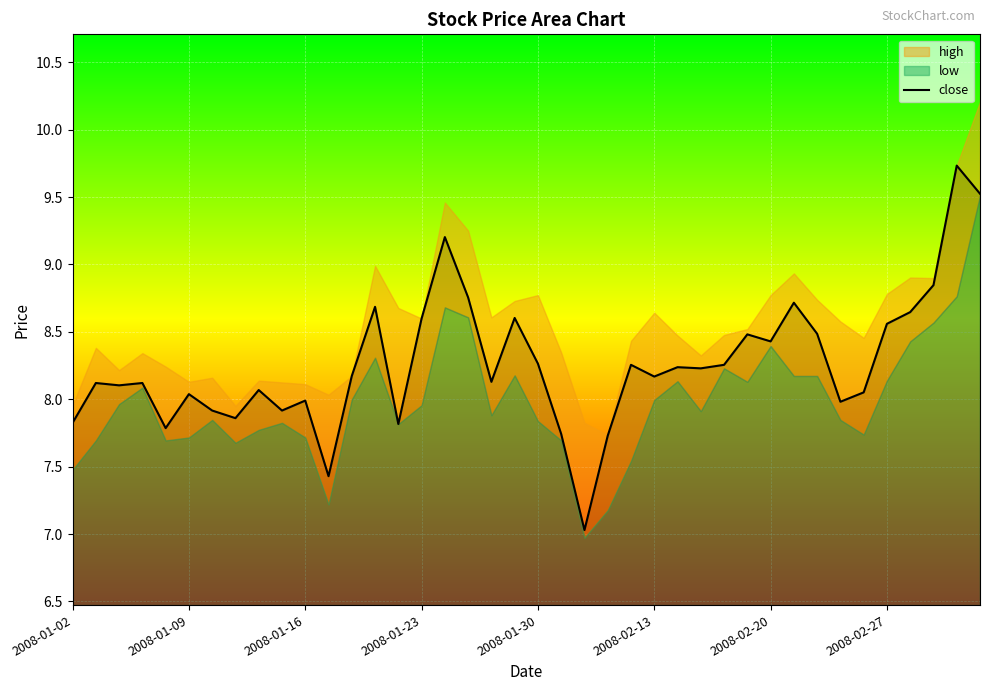

What is the sum of all values?

330.5